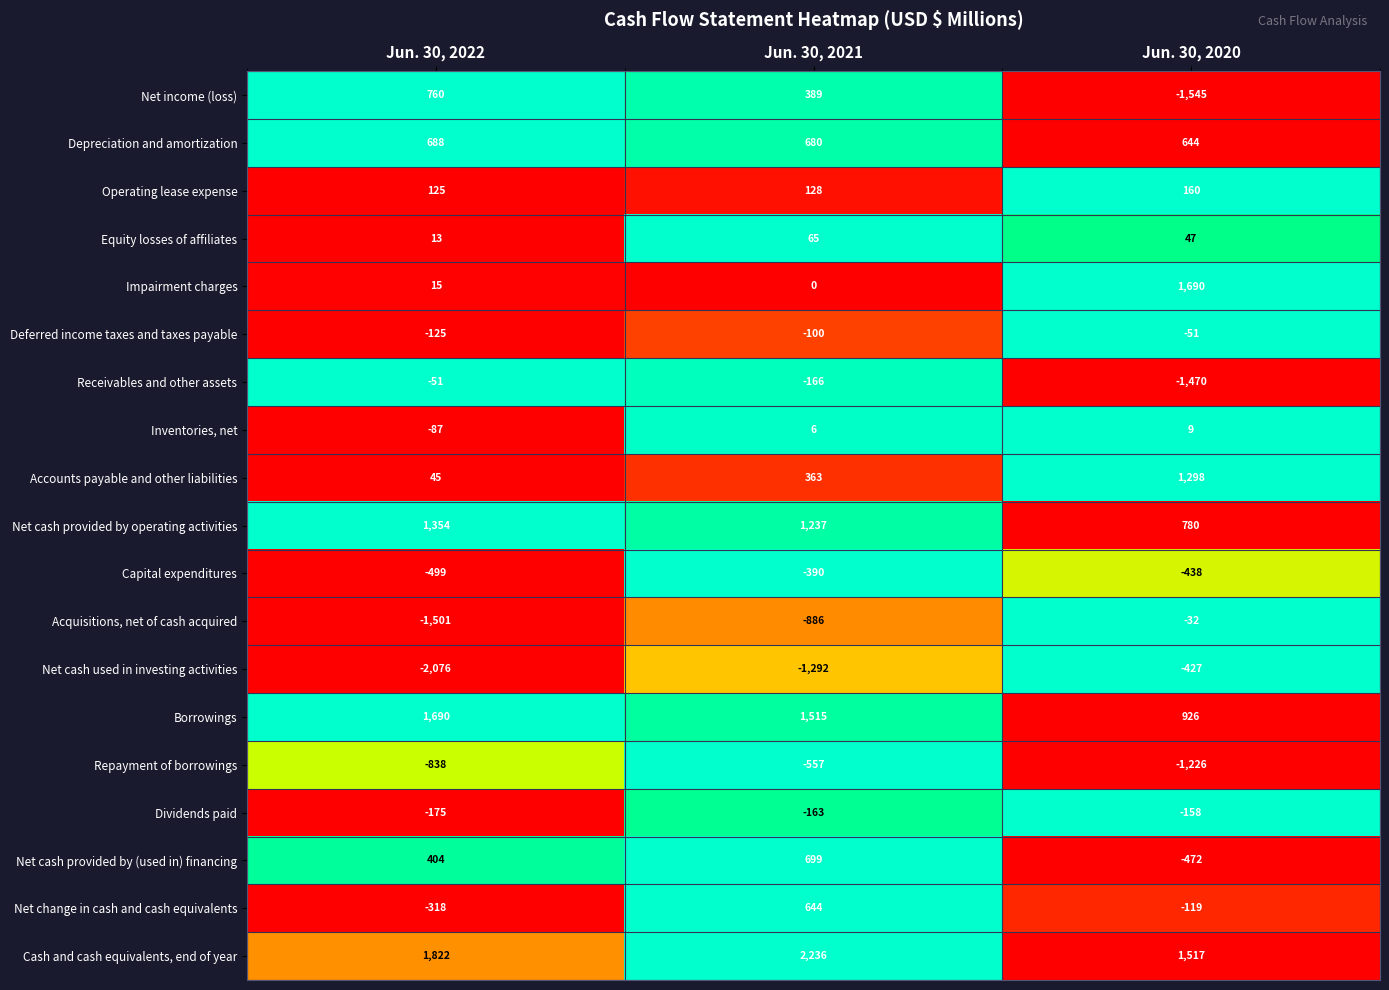

At how many categories does at least one series exceed 355?

3